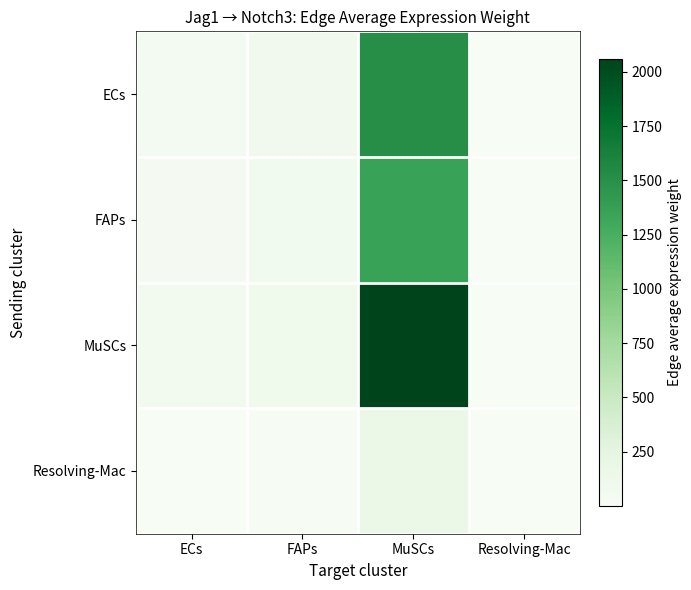

What is the total value across all series at FAPs?

276.3